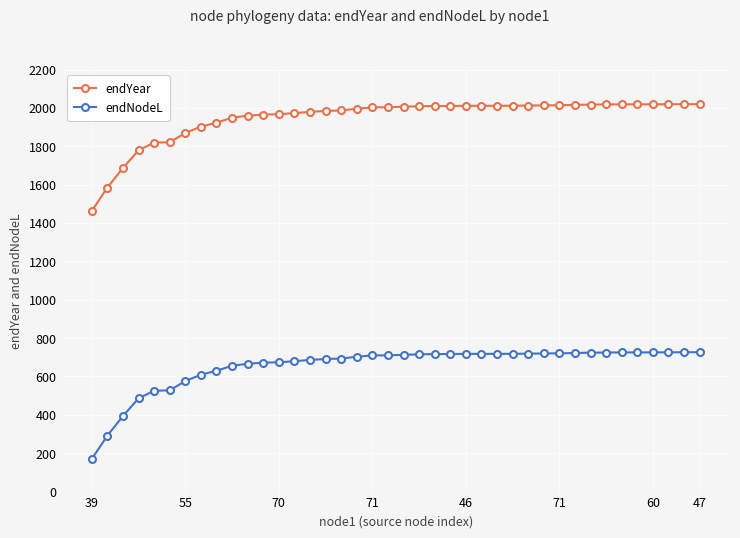

What is the minimum value shown in the chart?

170.0